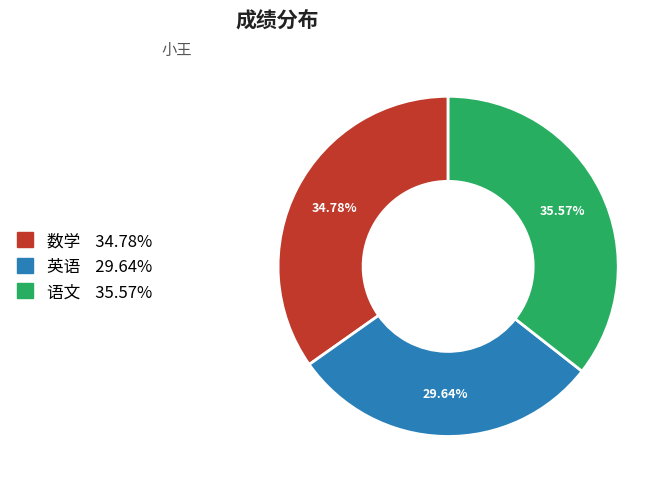

Which has a higher value, 语文 or 英语?

语文